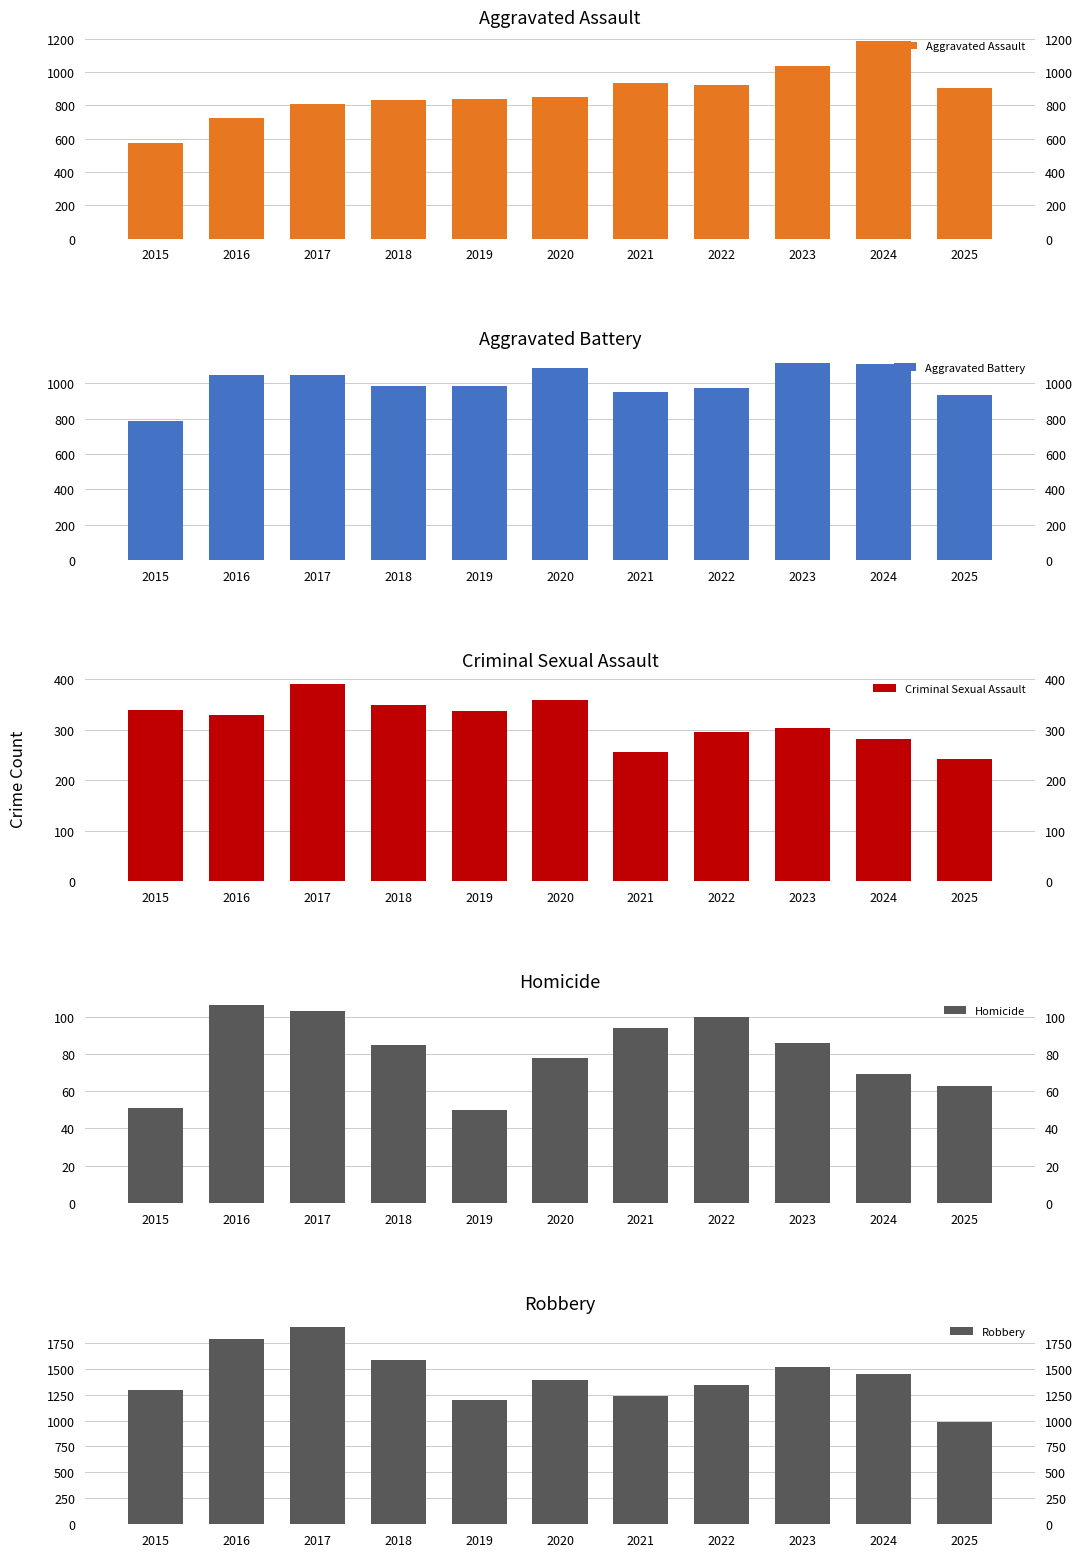

How many bars are there in total?

55